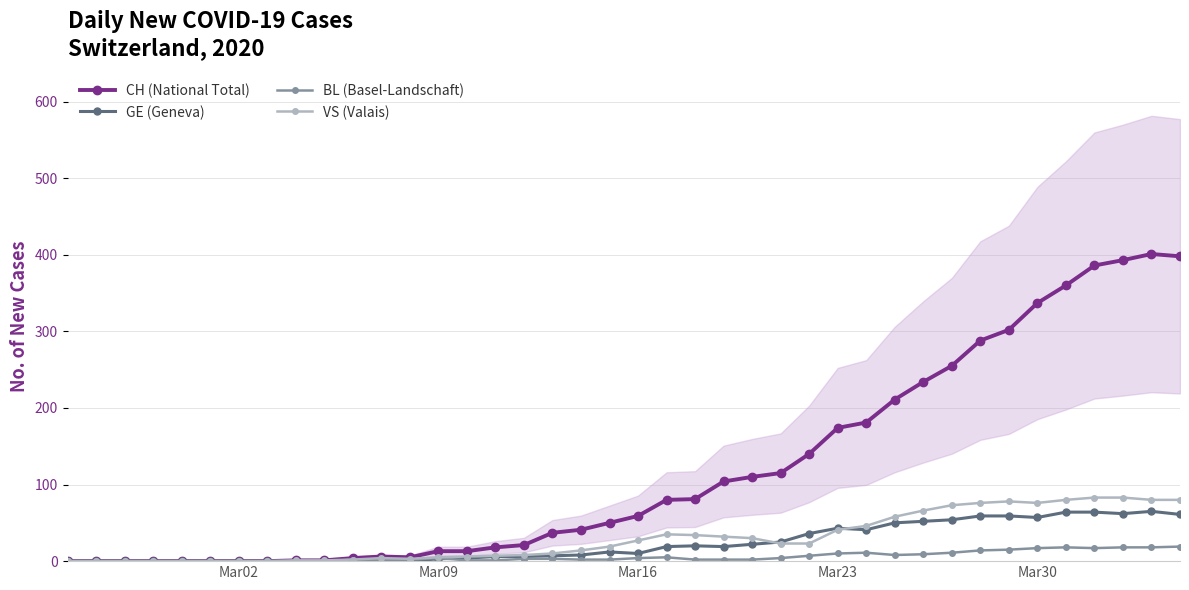

True or false: GE (Geneva) has more than 2 points higher than both neighbors.

True